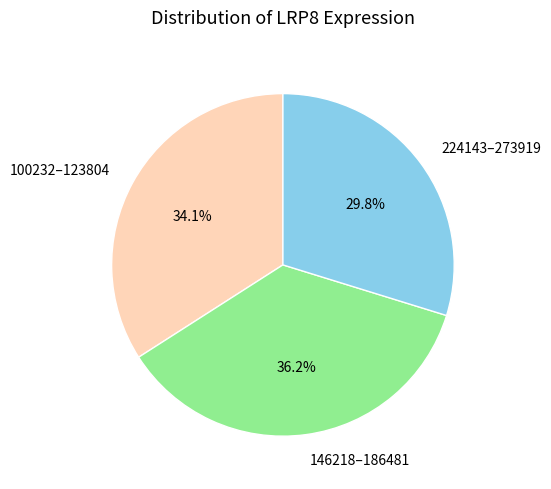

Does any single category account for the majority?

No